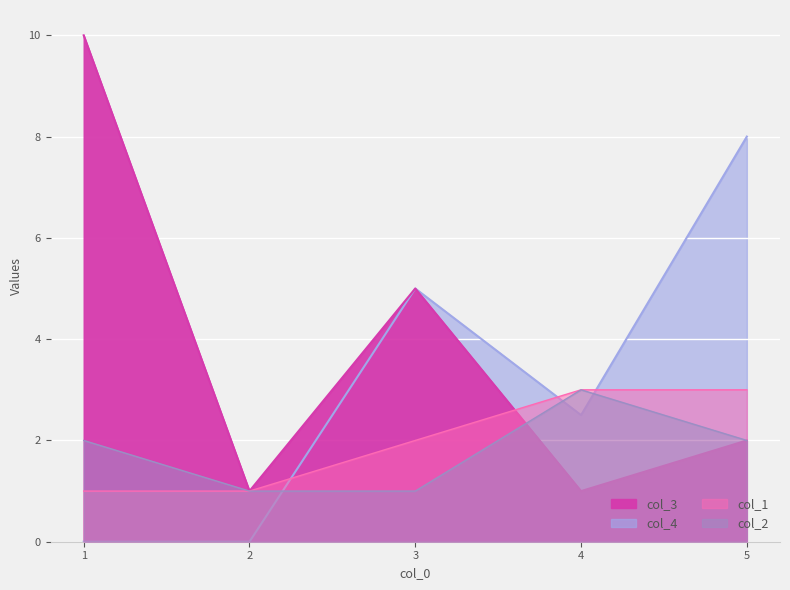

The col_4 series shows 5.0 at 3. True or false?

True